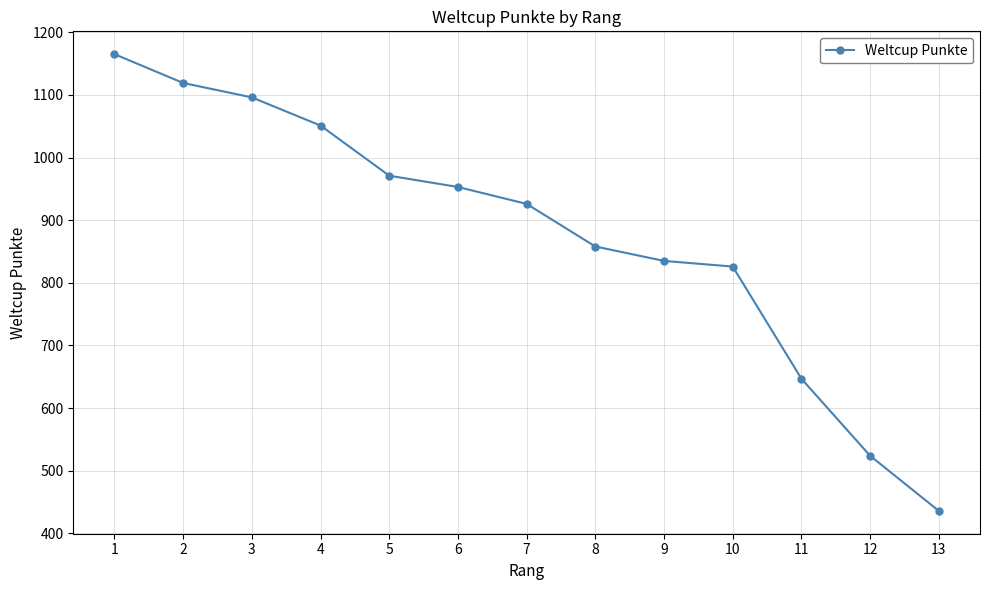

How many categories are shown in the chart?

13